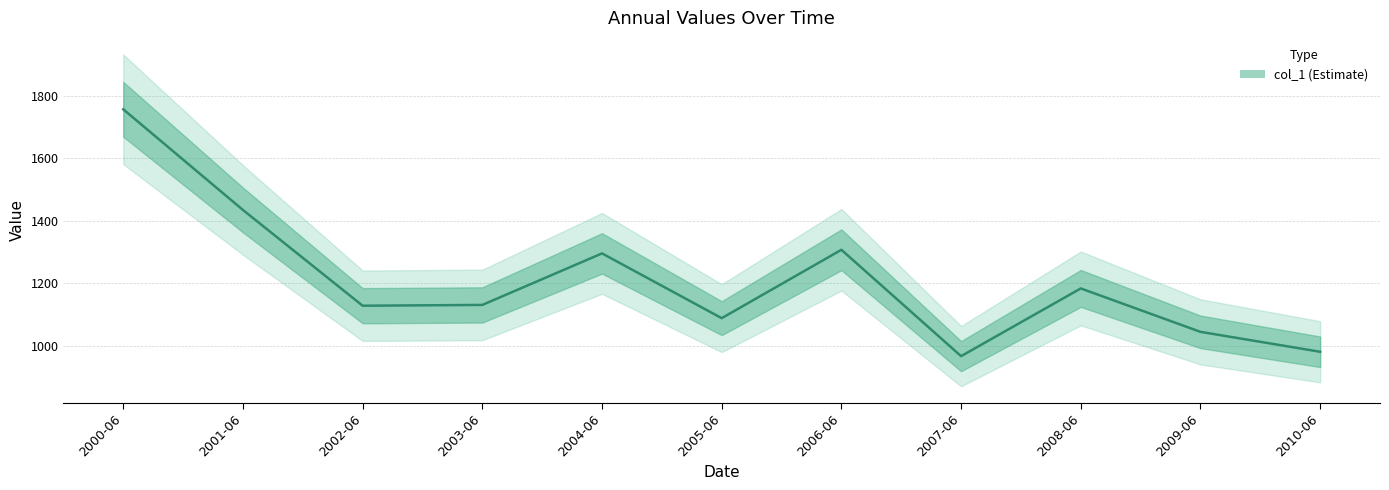

Which has a higher value, 2000-06 or 2005-06?

2000-06